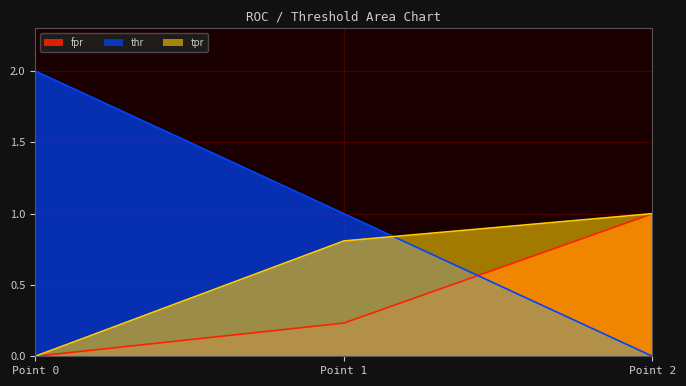

What are all the series names shown in the legend?

fpr, thr, tpr